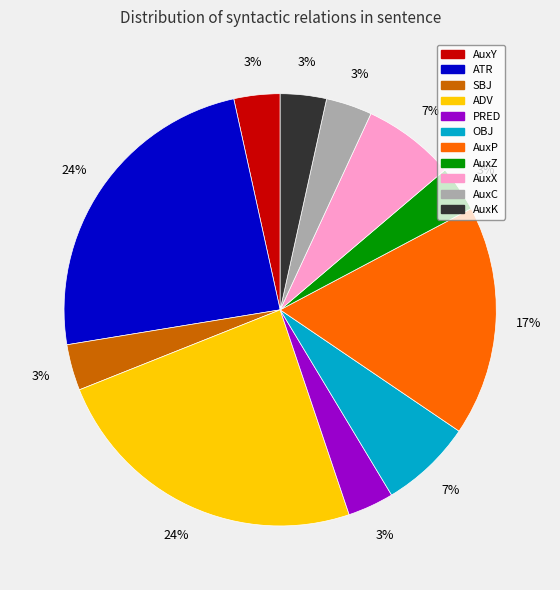

Does any single category account for the majority?

No